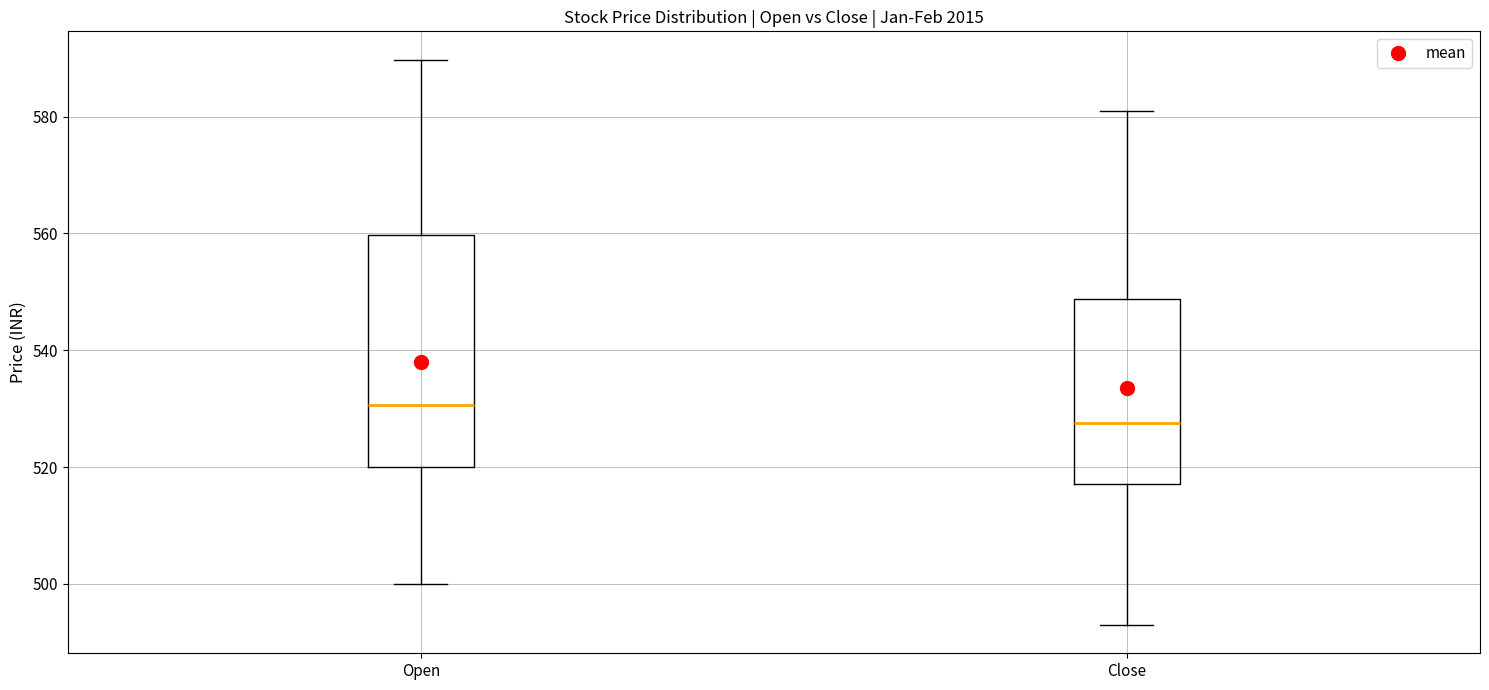

Reading left to right, transcribe this box plot: for each box, give where its median line is, the range the box spans, and where its two whiskers end, as read against the y-axis. The values are not printed on the chart, so give them approximately, as read against the axis.

Open: median 530, box 520 to 560, whiskers 500 to 590
Close: median 528, box 518 to 548, whiskers 492 to 582